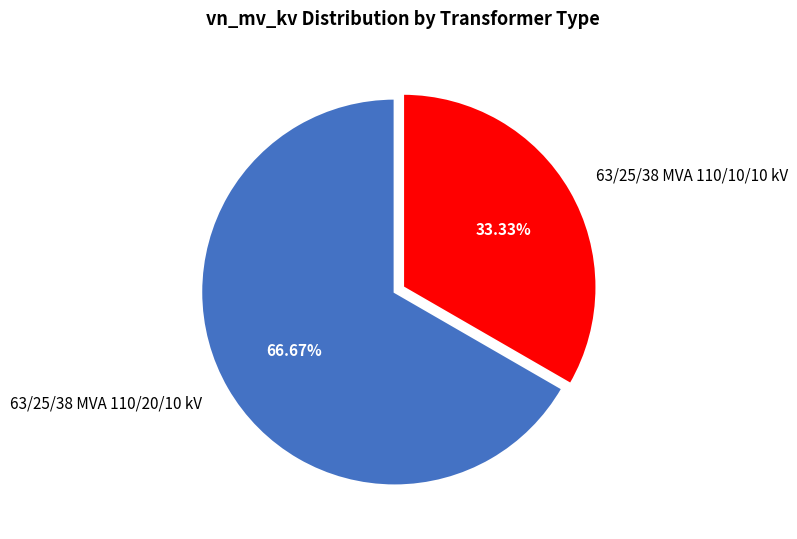

Which slice is the largest?

63/25/38 MVA 110/20/10 kV